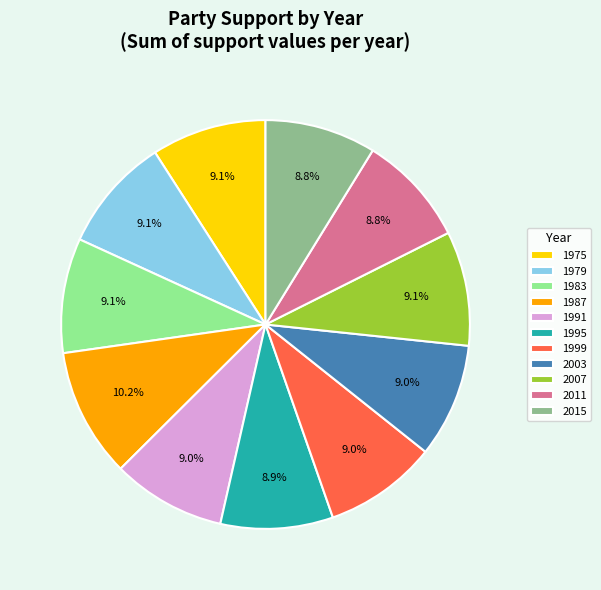

What portion of the pie excludes 1999?

91.0%